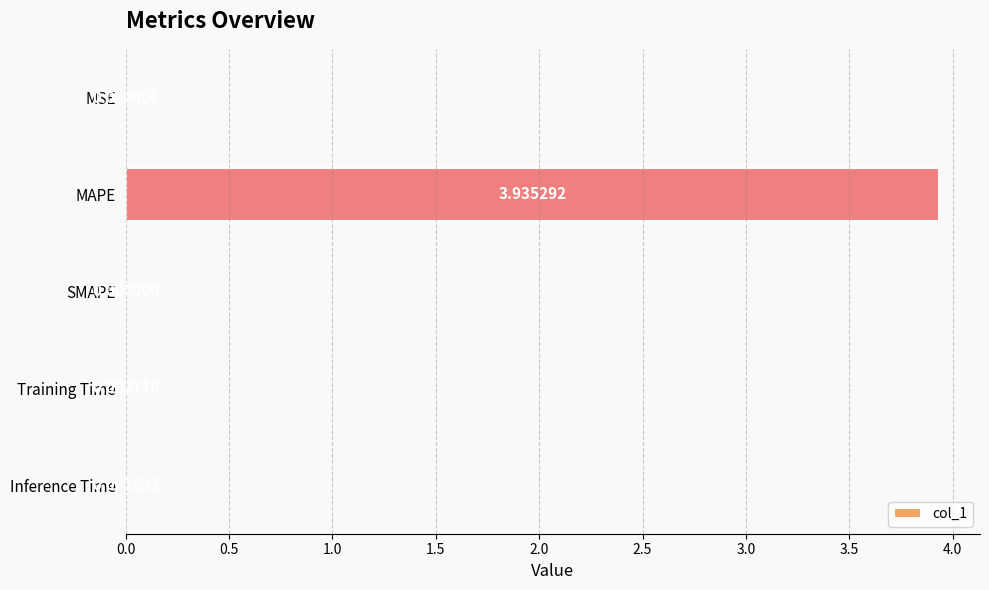

Where is the data nearest to the value 1?

Training Time